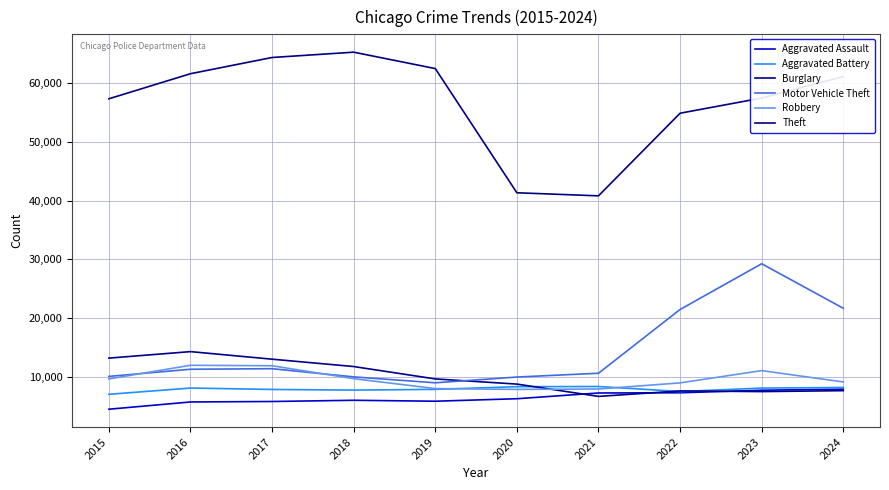

What is the total value across all series at 2020?

82503